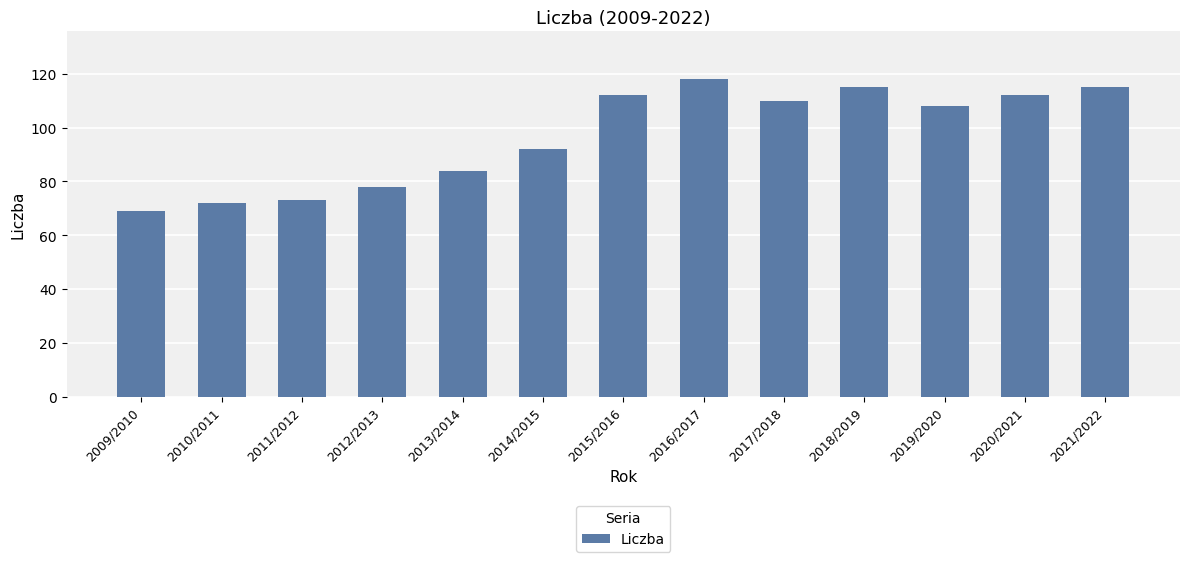

What is the change in value from 2015/2016 to 2019/2020?

-4